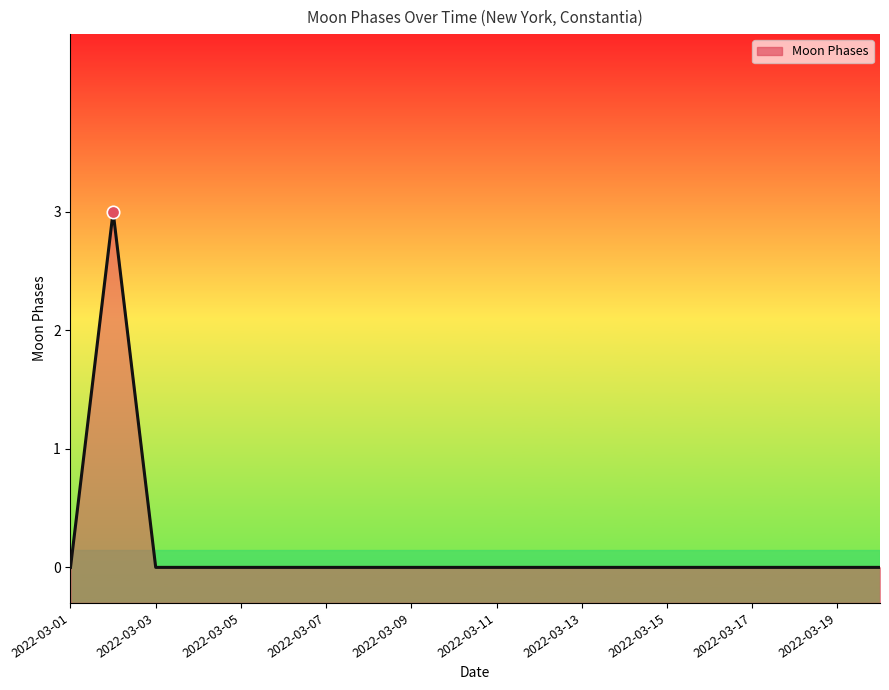

Which has a higher value, 19 or 10?

19